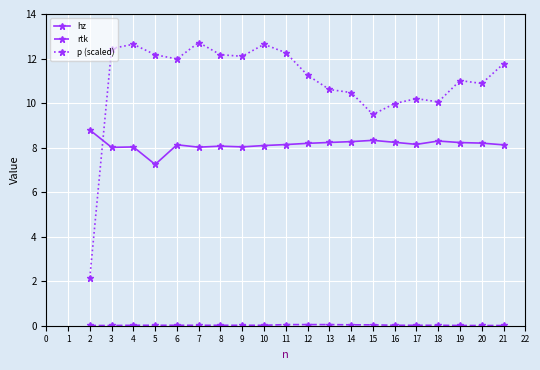

True or false: p (scaled) has more than 0 points higher than both neighbors.

True